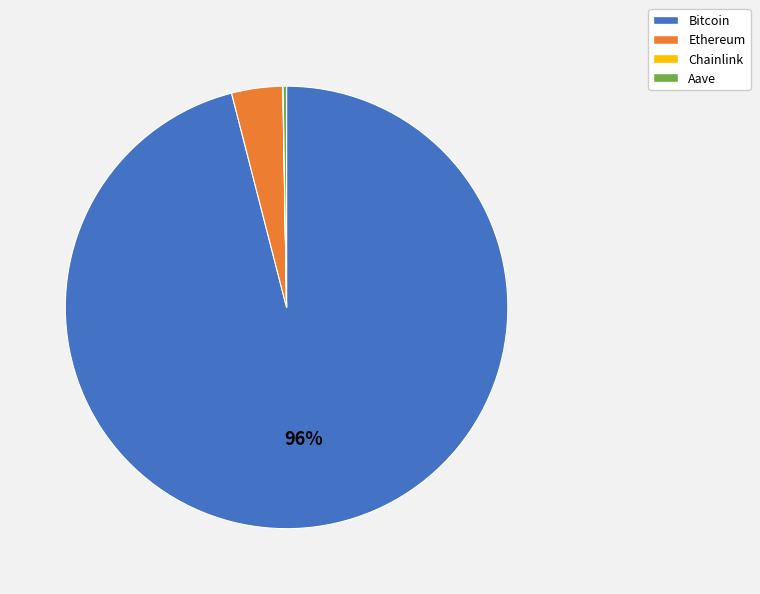

What is the largest slice in the pie chart?

Bitcoin